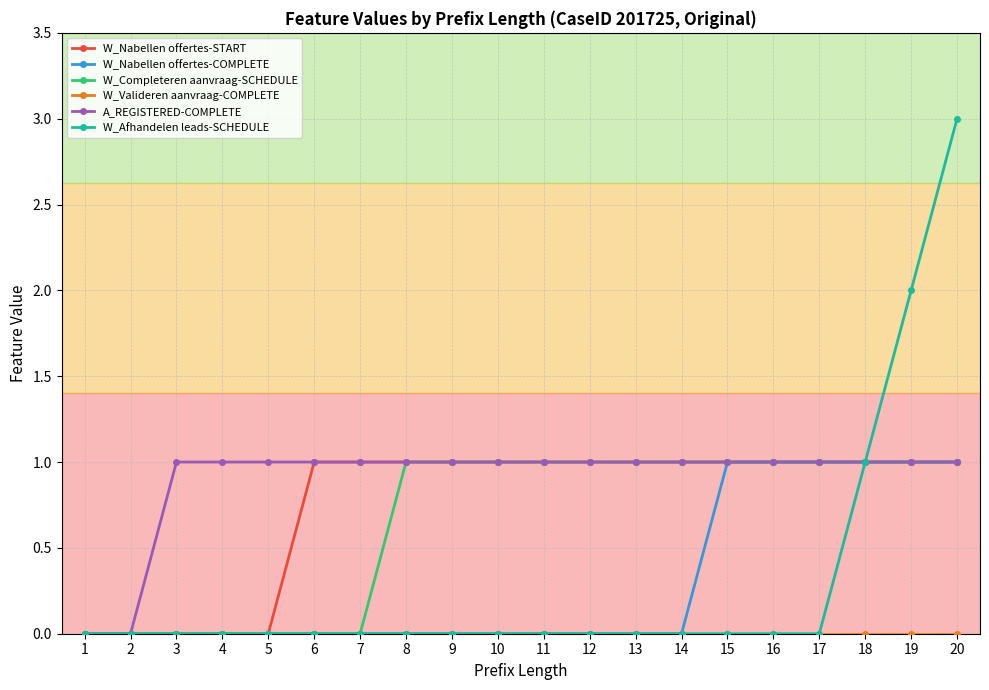

What is the value of the W_Nabellen offertes-COMPLETE point at the 16th from the left?

1